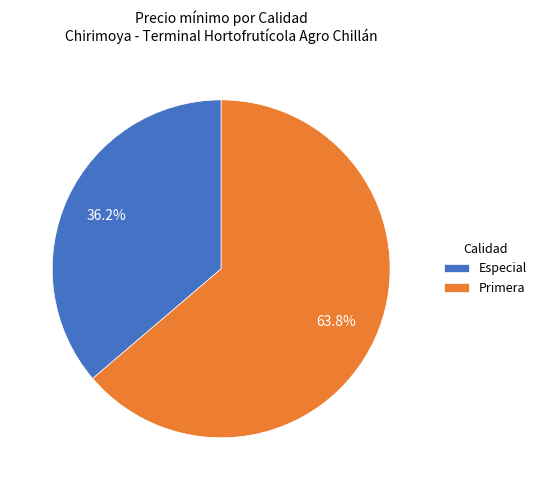

What percentage do Especial and Primera together represent?

100.0%